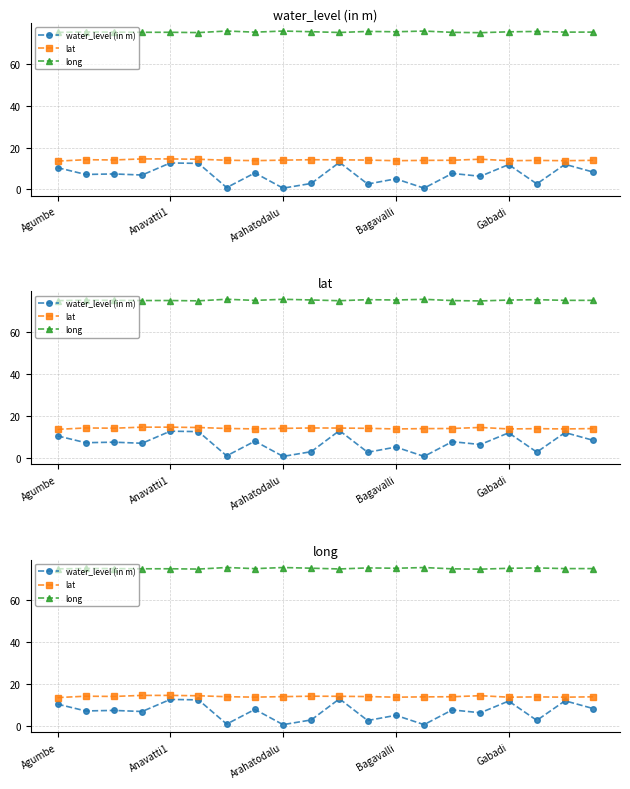

Which has a higher value, 9 or Gabadi?

Gabadi